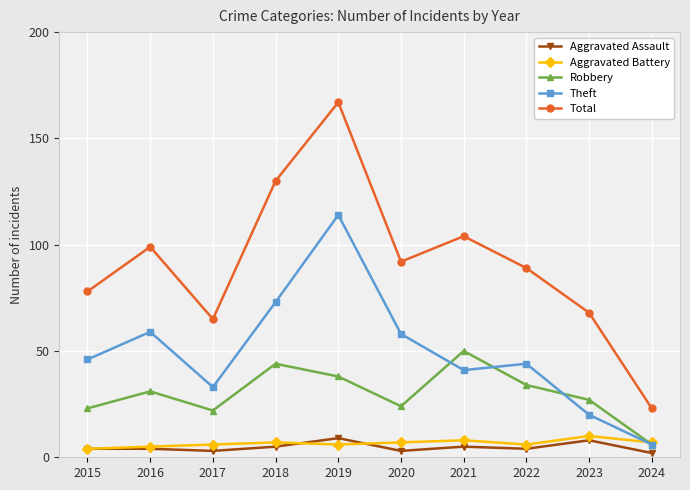

Where is the first local maximum for Total?

2016